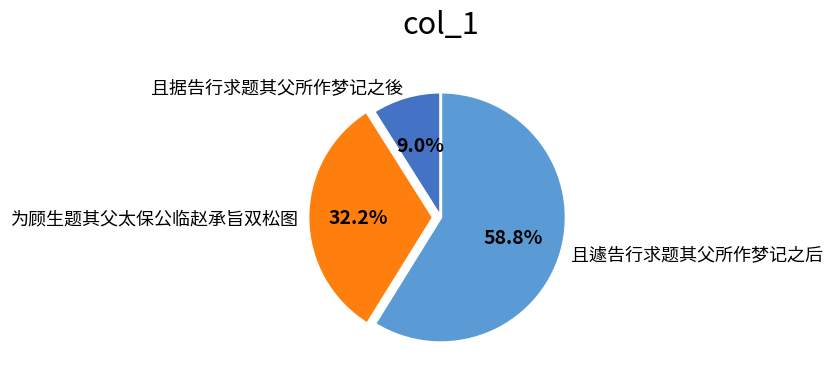

How many slices are in this pie chart?

3